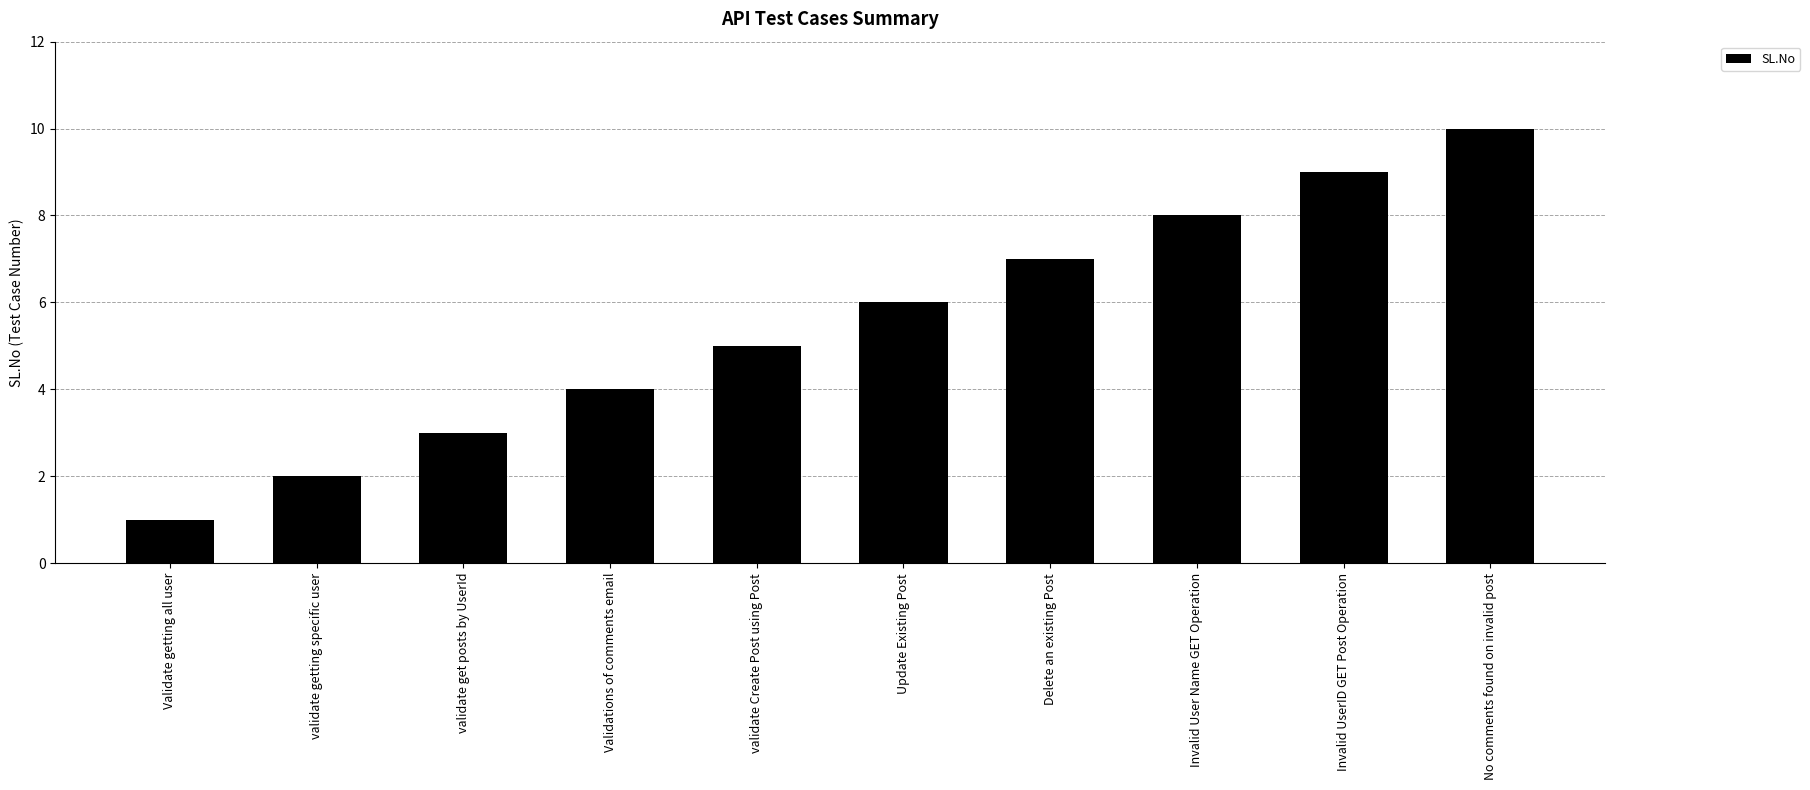

What is the change in value from Delete an existing Post to Invalid User Name GET Operation?

+1